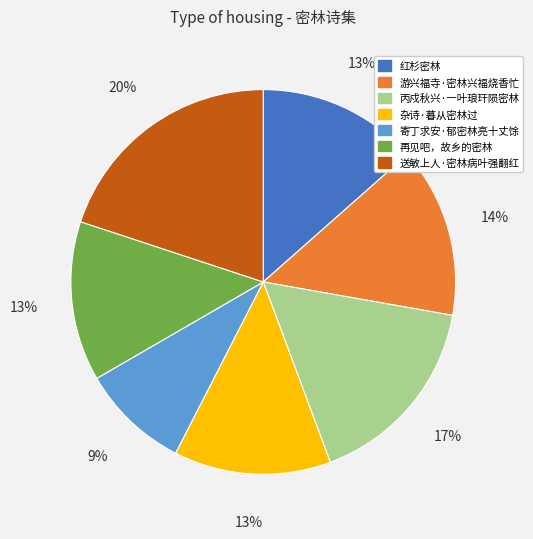

To the nearest percent, what is the combined percentage of 红杉密林 and 丙戍秋兴·一叶琅玕陨密林?

30%